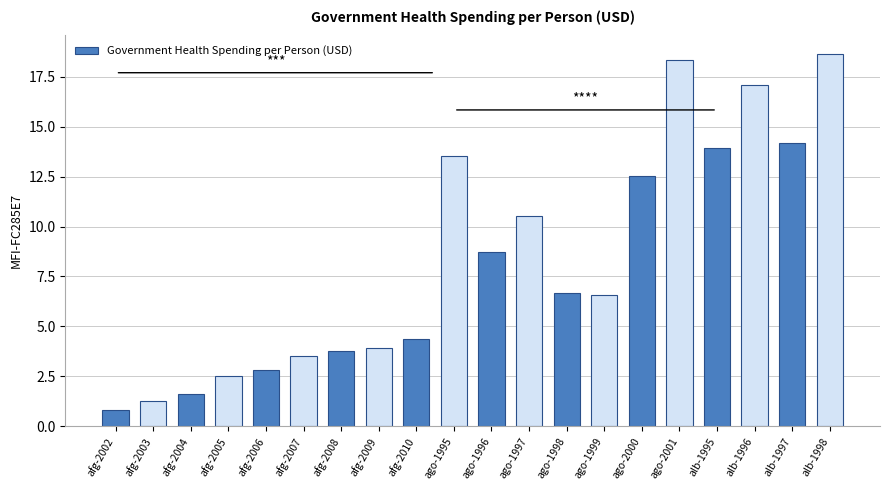

What is the approximate value at alb-1996?

17.1